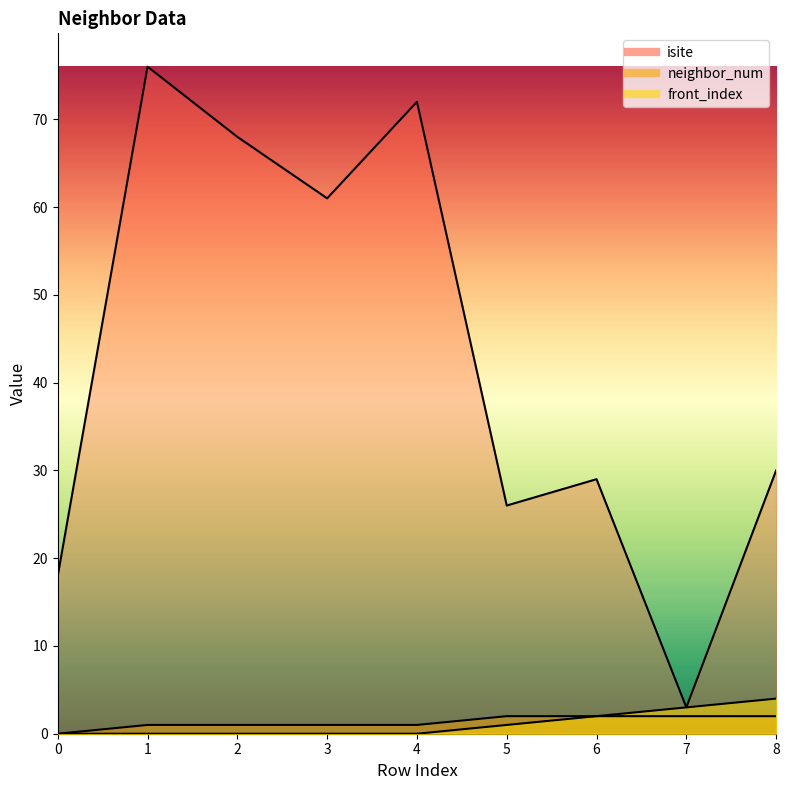

Which series has the largest range (max minus min)?

isite